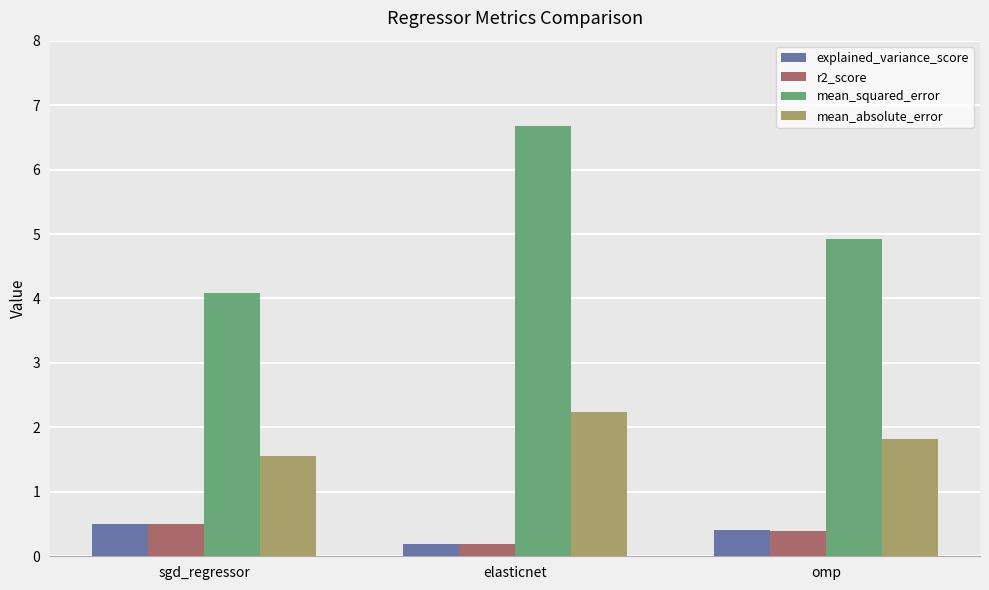

The value of mean_absolute_error at elasticnet is 3.9. True or false?

False